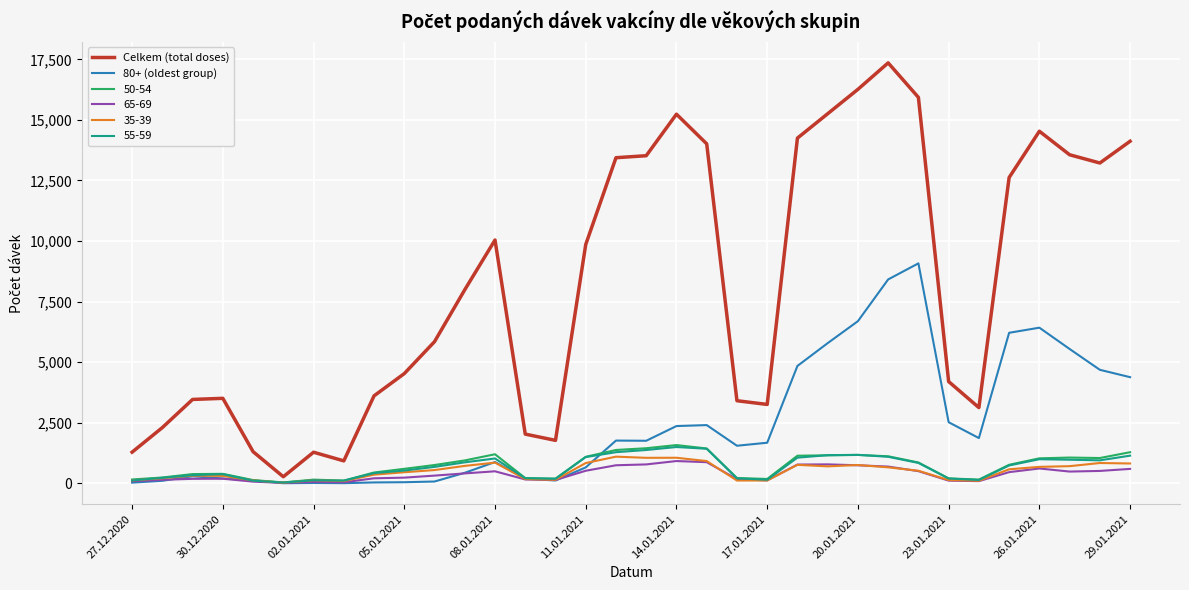

Which series has the largest total across all categories?

Celkem (total doses)